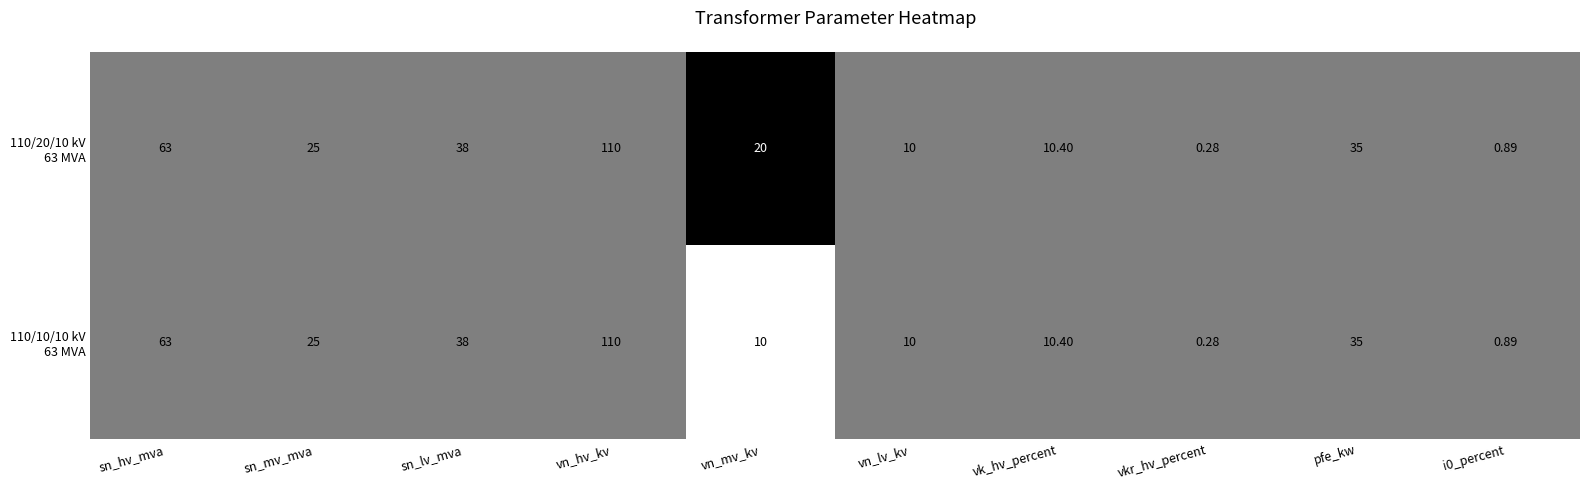

Count the number of data series in this chart.

2